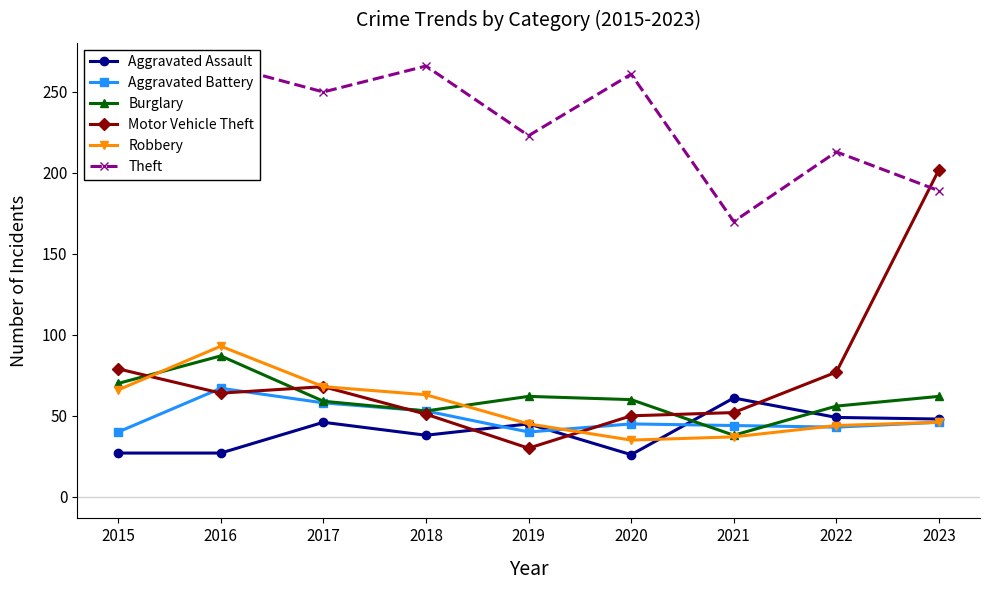

What is the difference between the highest and lowest values at 2023?

156